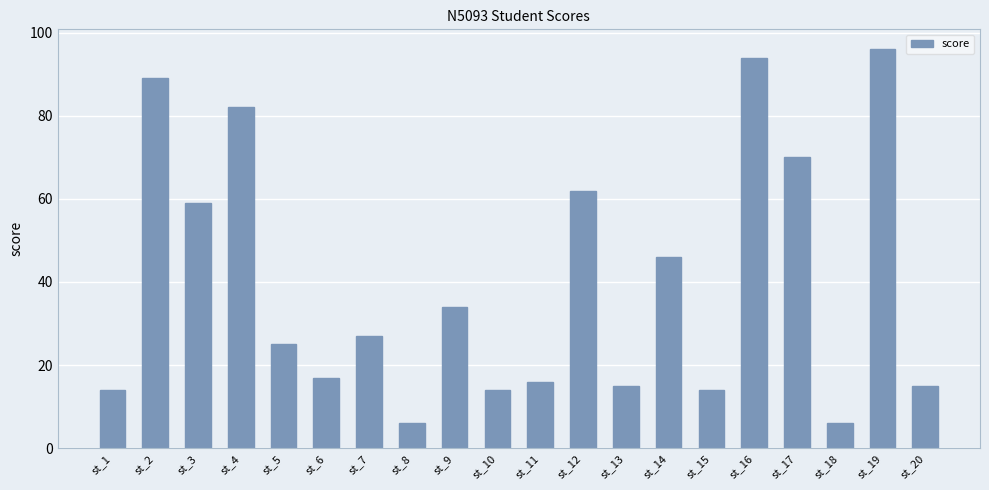

Reading left to right, transcribe all the data shown in this chart.

st_1=14	st_2=89	st_3=59	st_4=82	st_5=25	st_6=17	st_7=27	st_8=6	st_9=34	st_10=14	st_11=16	st_12=62	st_13=15	st_14=46	st_15=14	st_16=94	st_17=70	st_18=6	st_19=96	st_20=15